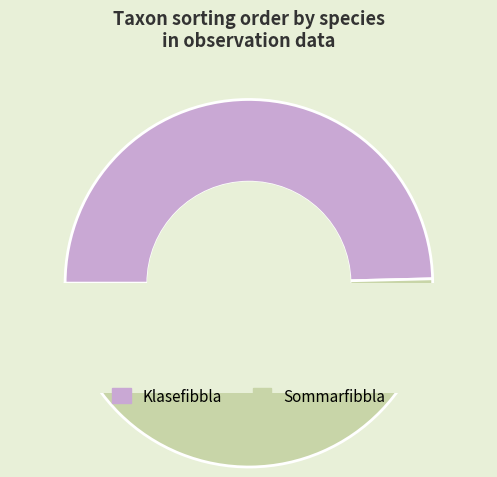

Which category has the smallest portion of the pie?

Klasefibbla